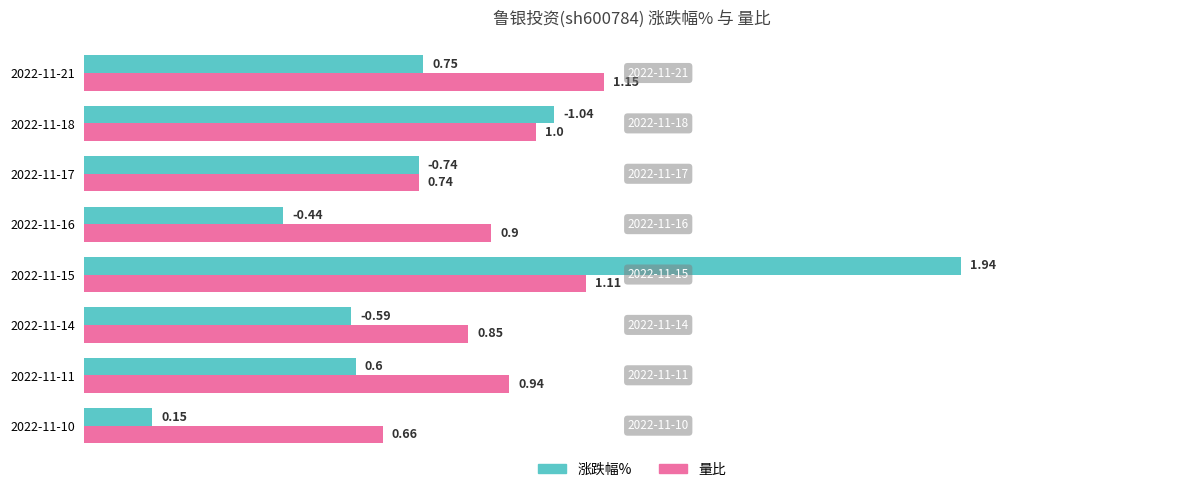

At how many categories does at least one series exceed 1?

3